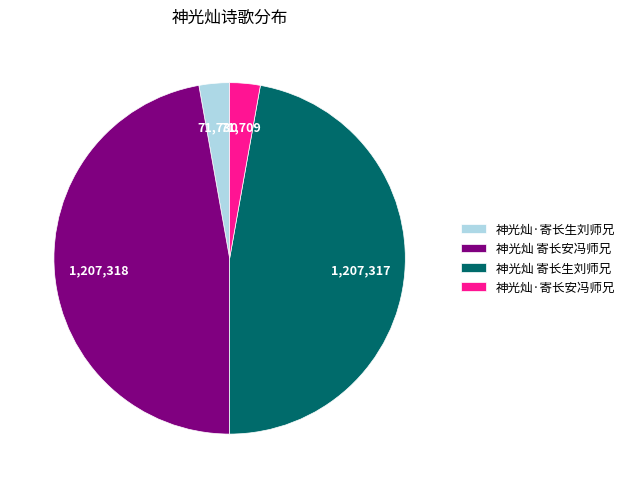

True or false: 神光灿·寄长安冯师兄 accounts for 3% of the total.

True